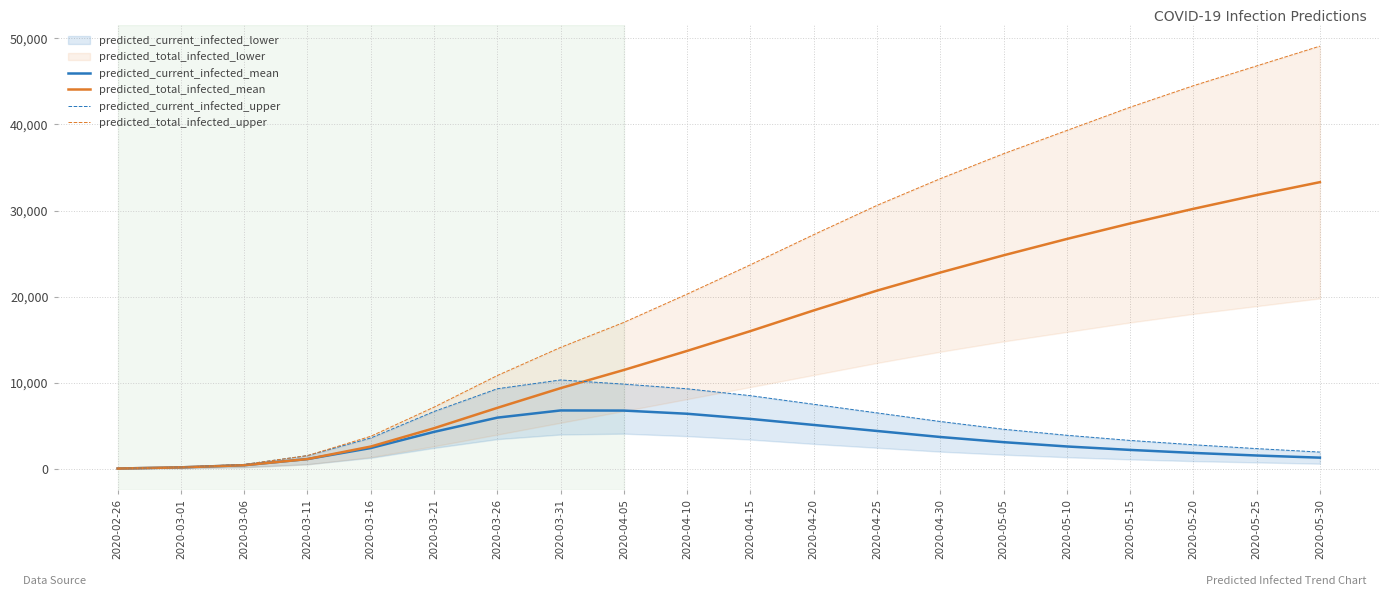

At which label is predicted_current_infected_upper closest to 5182?

2020-04-30